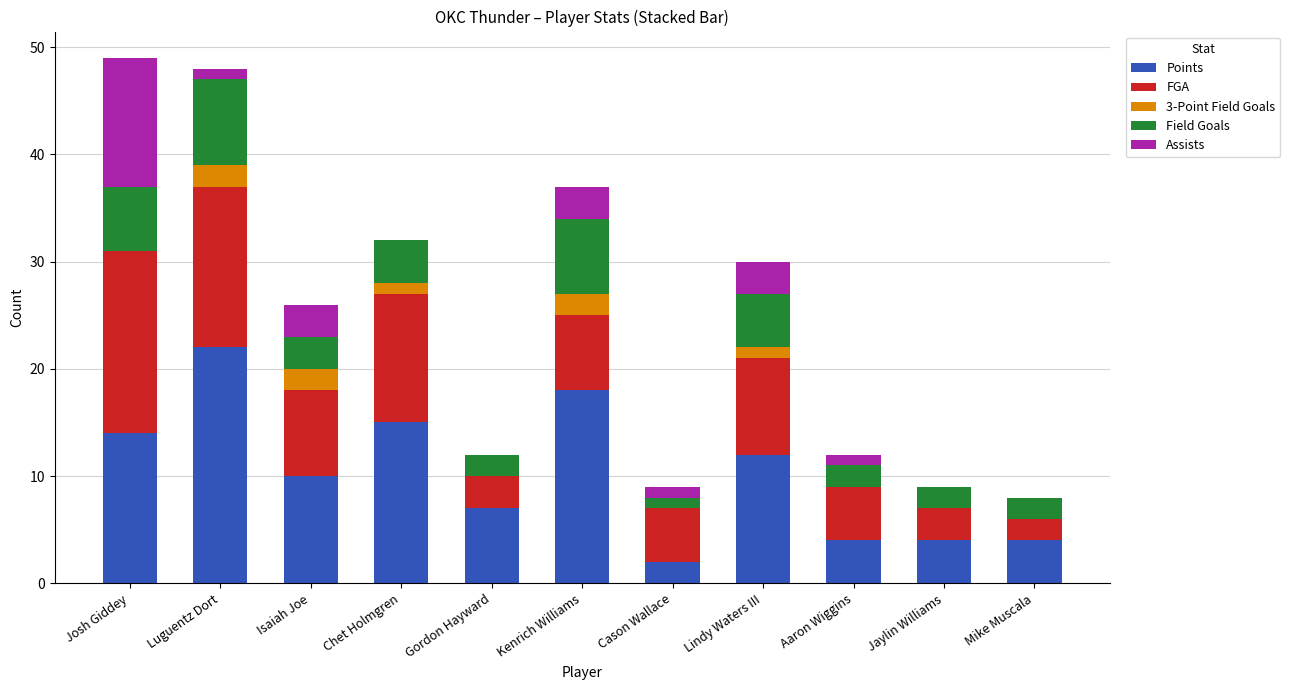

What is the highest value of the Points series?

22